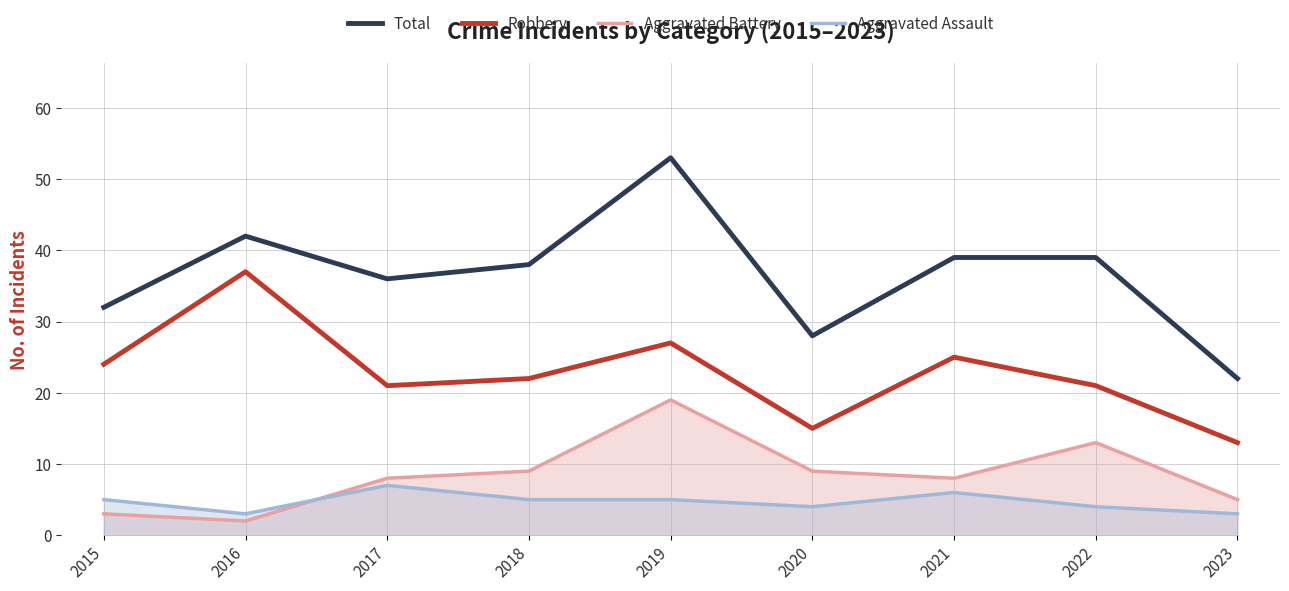

What is the sum of the Robbery values at 2016 and 2022?

58